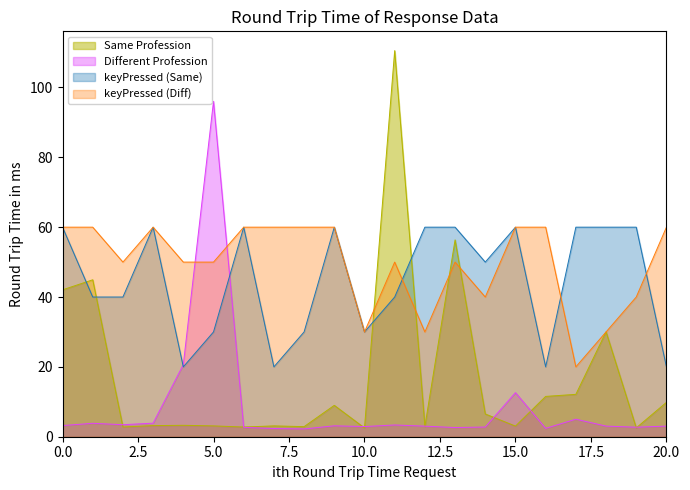

At which label does Same Profession reach its peak?

11